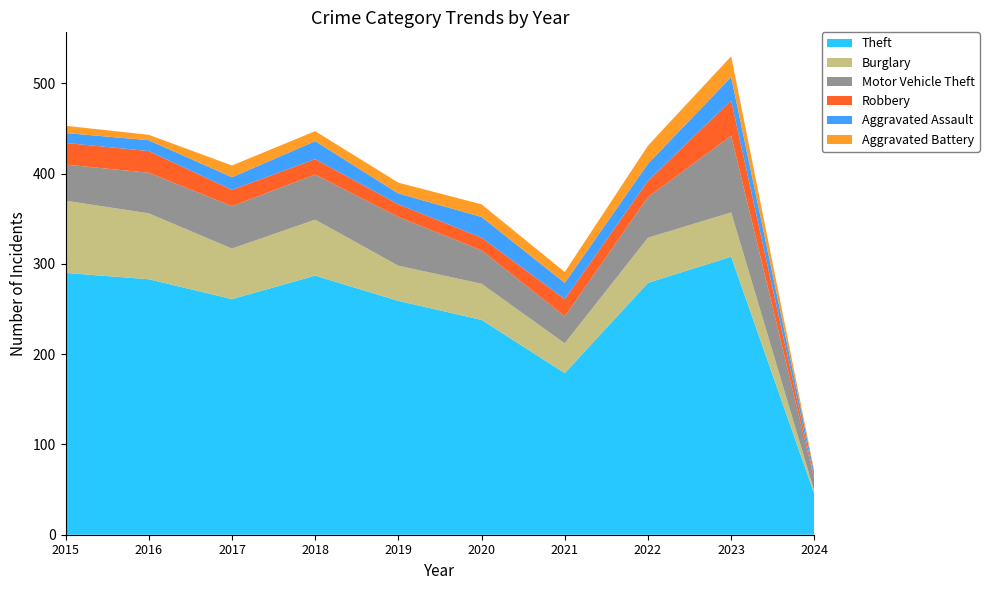

Reading right to left, extract all data points from this chart.

Theft: 2024=45	2023=308	2022=279	2021=179	2020=238	2019=259	2018=287	2017=261	2016=283	2015=290
Burglary: 2024=3	2023=49	2022=50	2021=33	2020=40	2019=39	2018=62	2017=56	2016=73	2015=80
Motor Vehicle Theft: 2024=13	2023=85	2022=45	2021=30	2020=37	2019=54	2018=50	2017=47	2016=45	2015=40
Robbery: 2024=2	2023=39	2022=18	2021=19	2020=14	2019=14	2018=17	2017=18	2016=24	2015=24
Aggravated Assault: 2024=5	2023=26	2022=19	2021=18	2020=23	2019=12	2018=20	2017=14	2016=12	2015=11
Aggravated Battery: 2024=2	2023=23	2022=20	2021=12	2020=14	2019=12	2018=11	2017=13	2016=6	2015=8